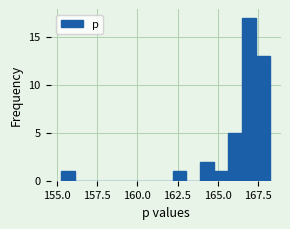

Read against the x-axis, roughly where is the centre of the tallest bar?

167.0